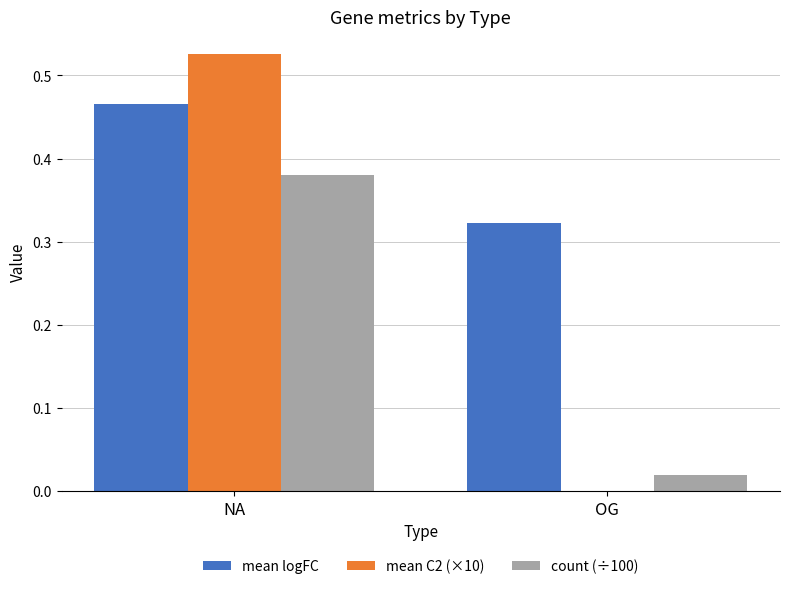

True or false: count (÷100) has a value of 0.7 at NA.

False